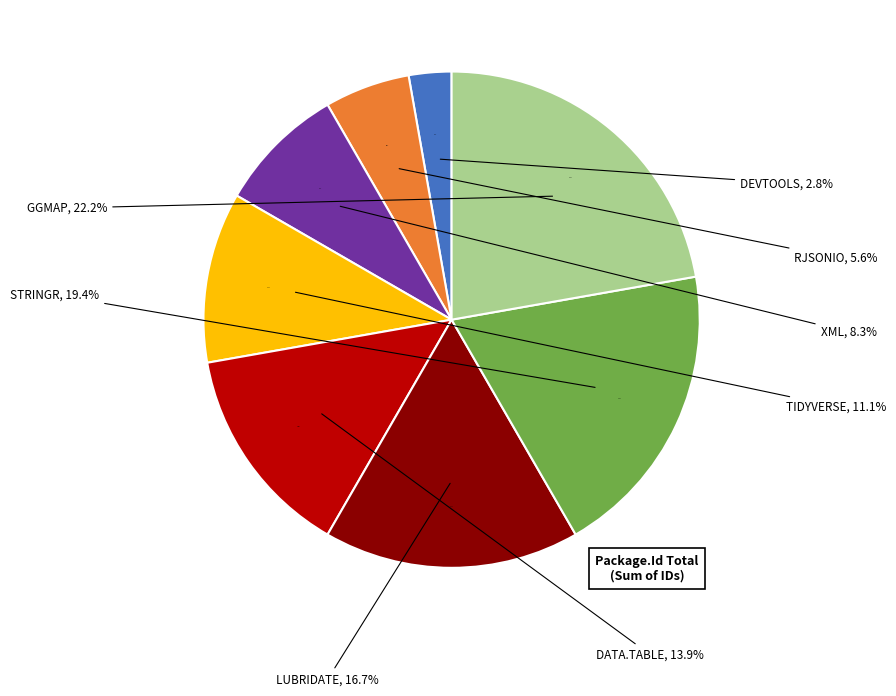

What percentage is NOT represented by tidyverse?

88.9%